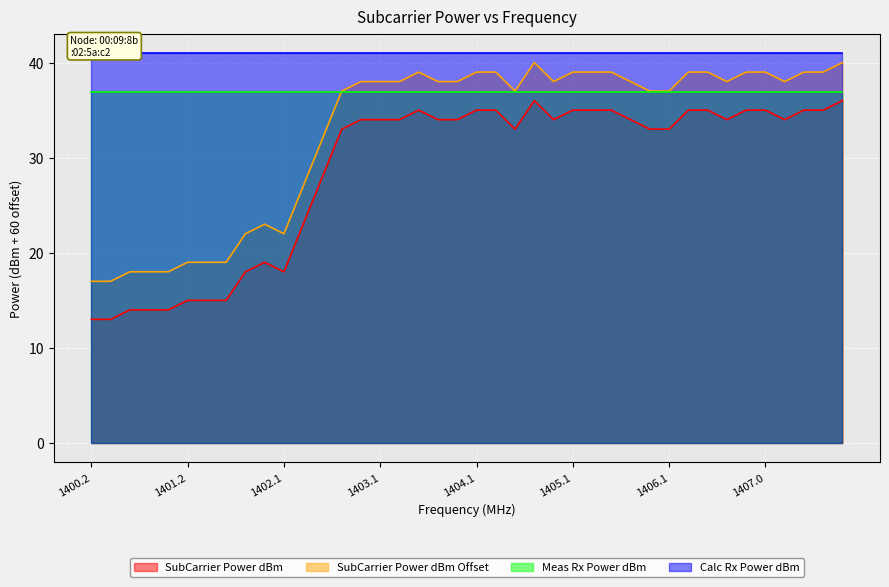

What is the minimum value shown in the chart?

13